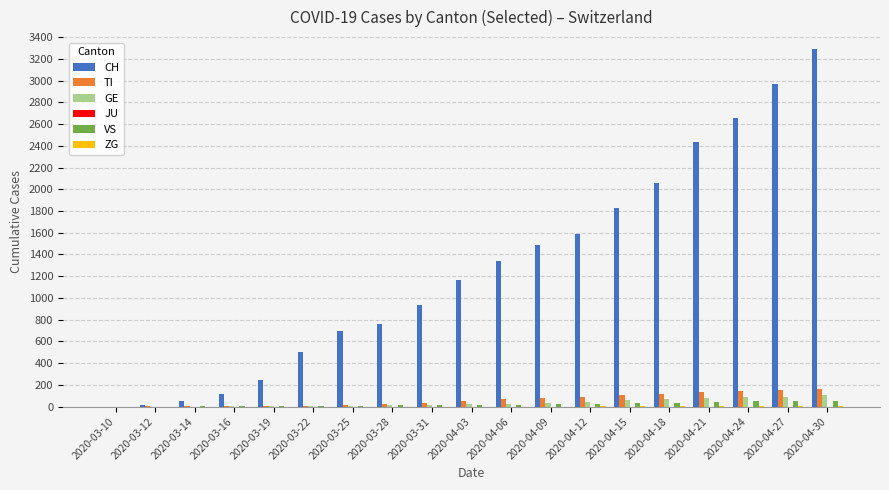

How many groups of bars are there?

19